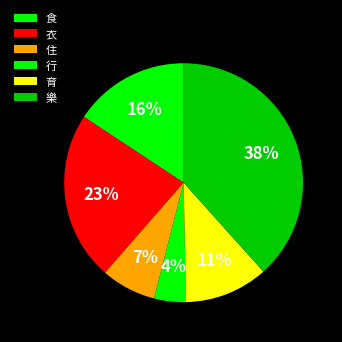

Combined, do 行 and 衣 account for over 50%?

No